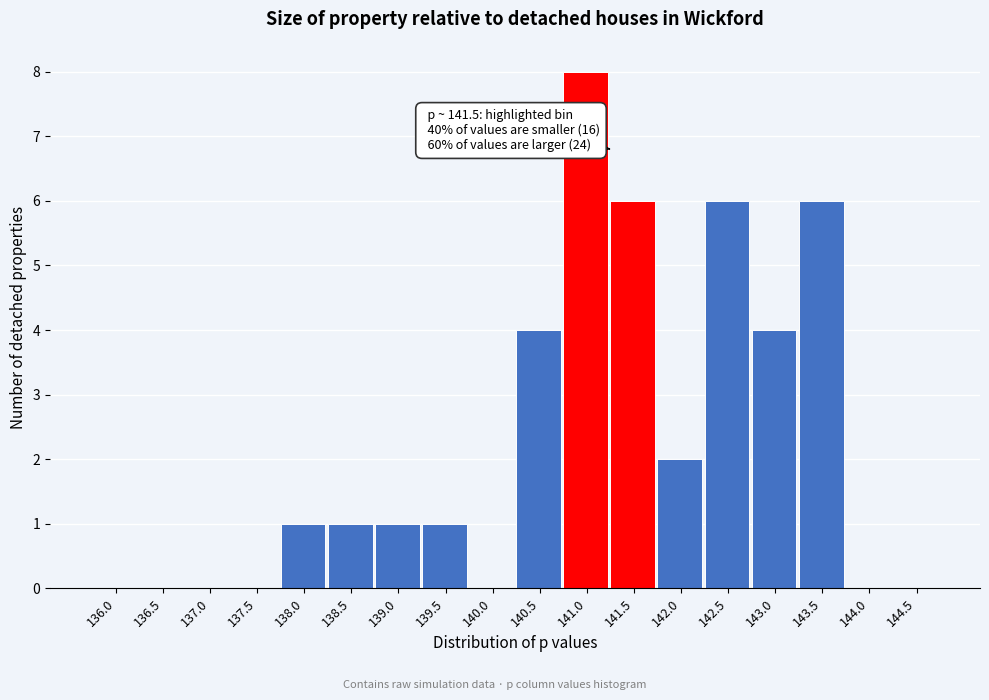

Reading left to right, transcribe all the data shown in this chart.

136.0=0	136.5=0	137.0=0	137.5=0	138.0=1	138.5=1	139.0=1	139.5=1	140.0=0	140.5=4	141.0=8	141.5=6	142.0=2	142.5=6	143.0=4	143.5=6	144.0=0	144.5=0